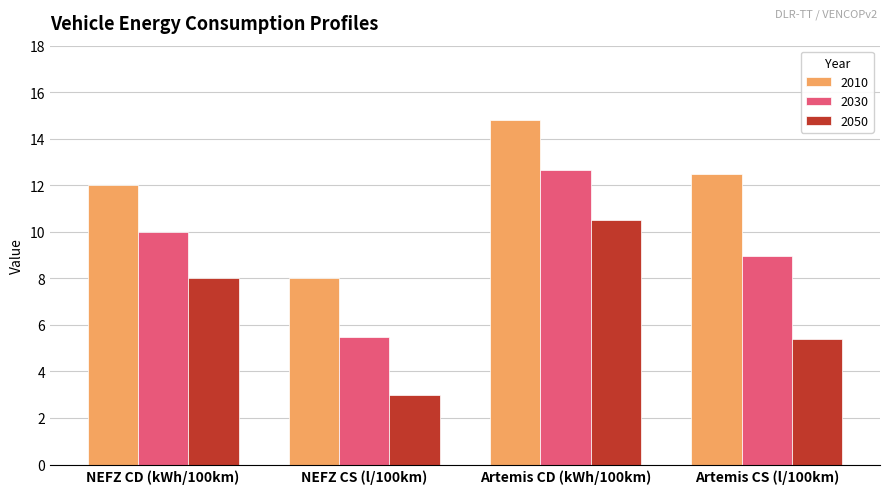

What is the difference between the second highest and minimum values in the 2050 series?

5.0